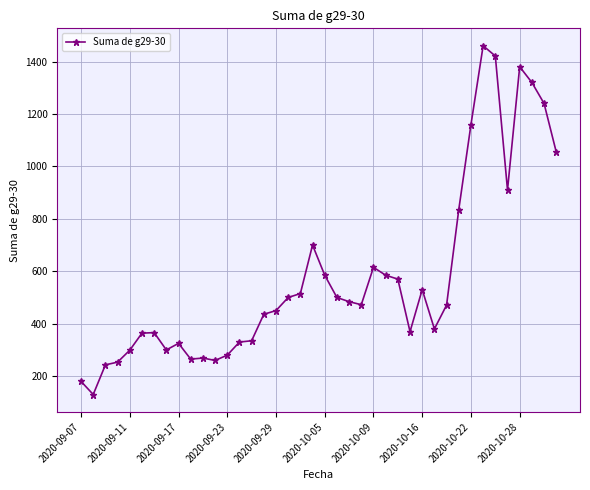

What is the difference between the second highest and second lowest values?

1241.0